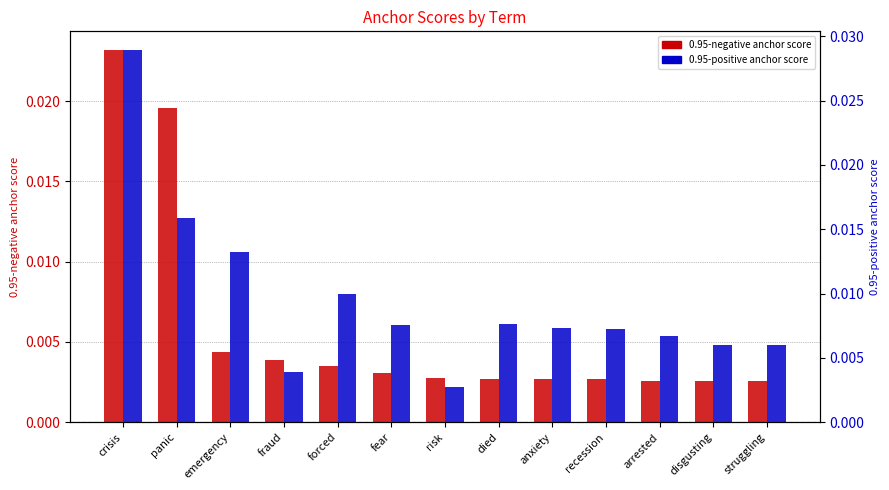

List the series in order of their overall mean, highest first.

0.95-positive anchor score, 0.95-negative anchor score